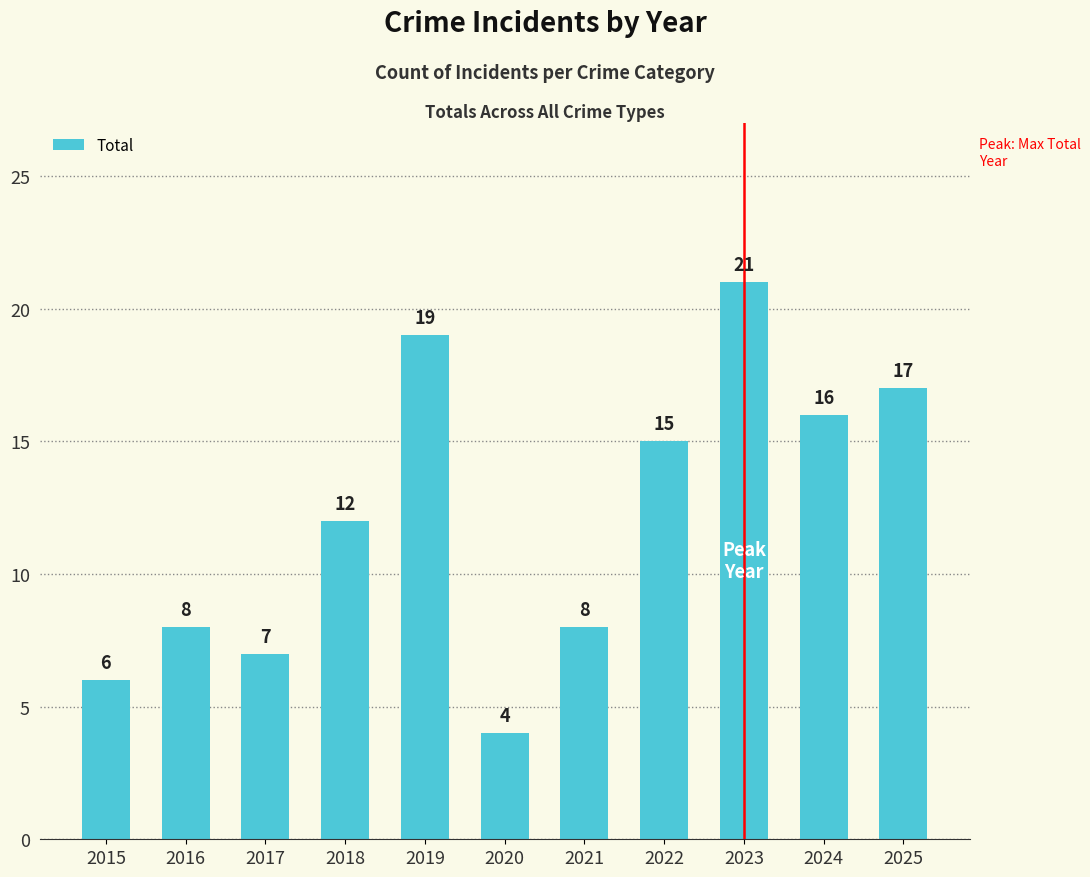

True or false: the data shows 24 at 2024.

False